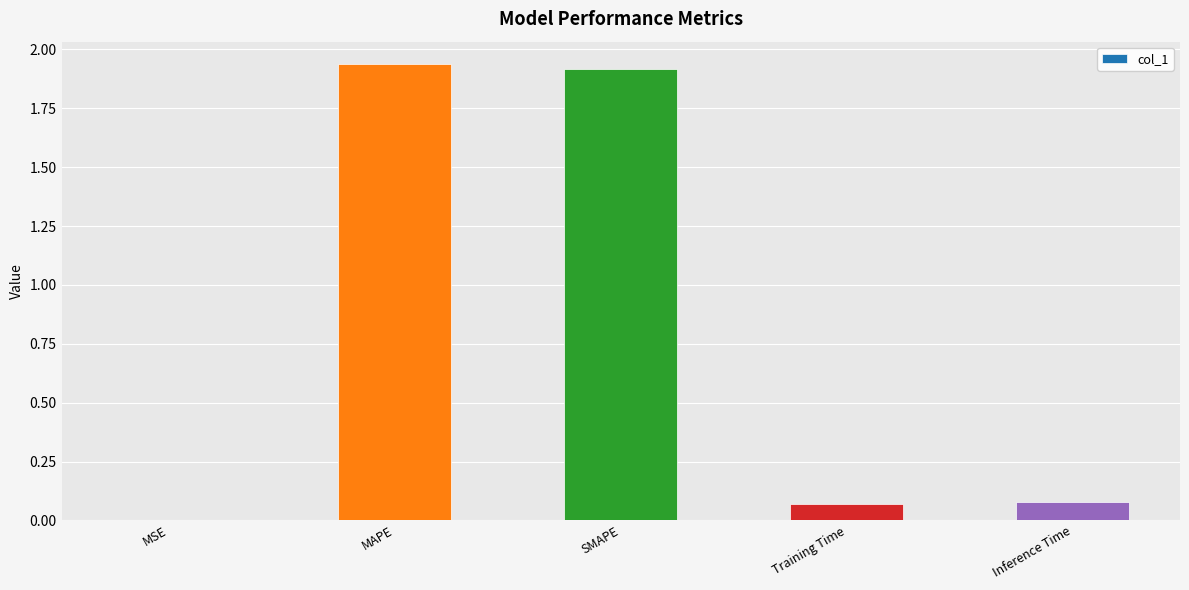

Between SMAPE and Training Time, which is larger?

SMAPE